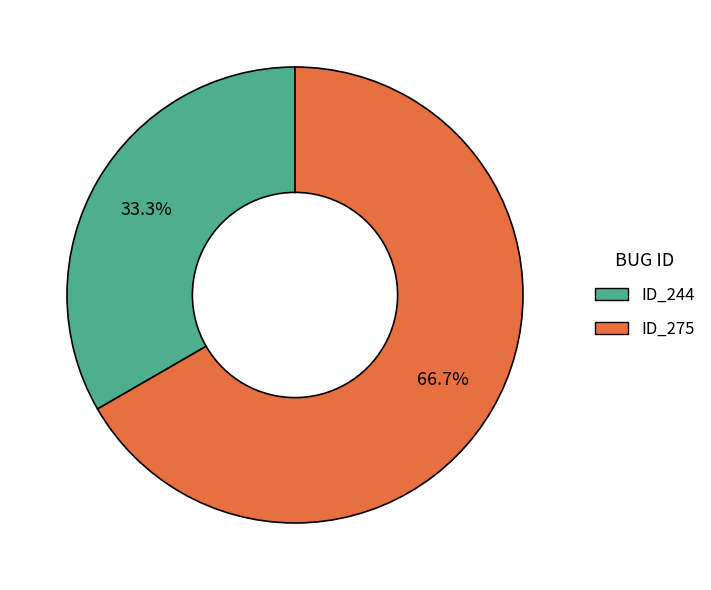

Is there a majority slice in this chart?

Yes